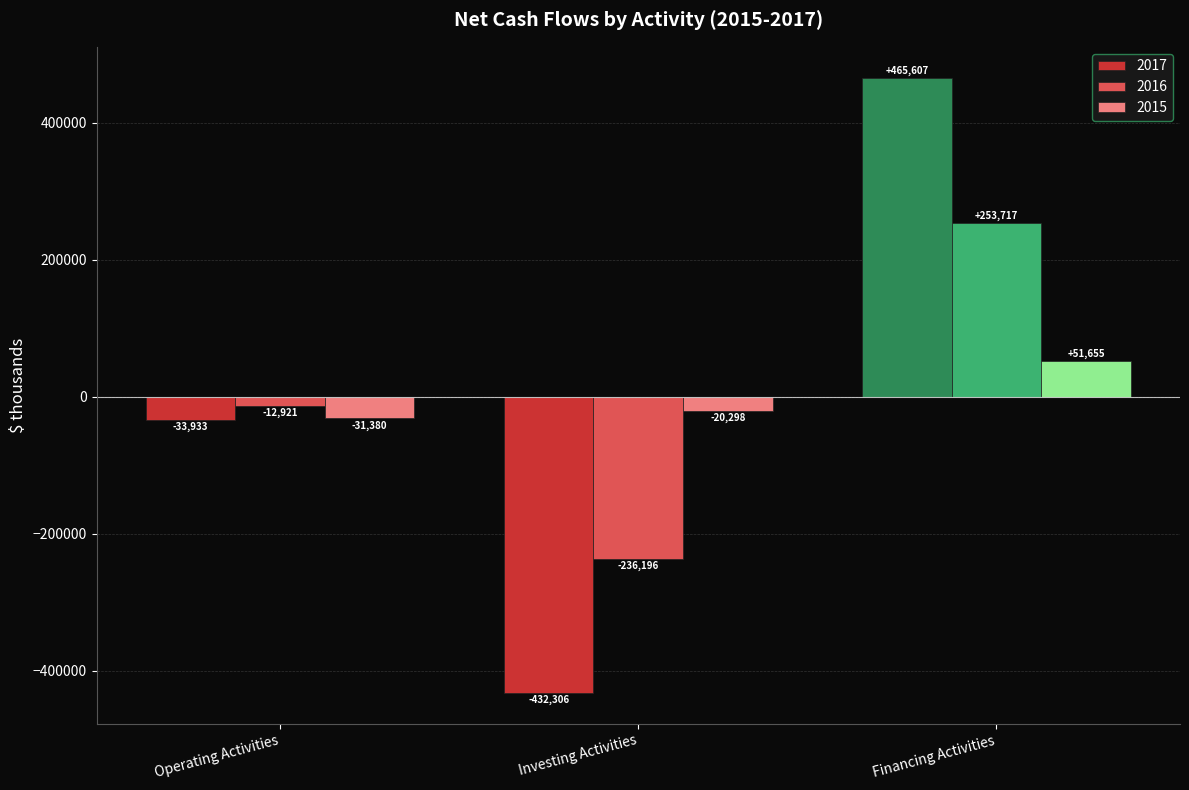

Is it true that 2017 equals -33933 at Operating Activities?

True